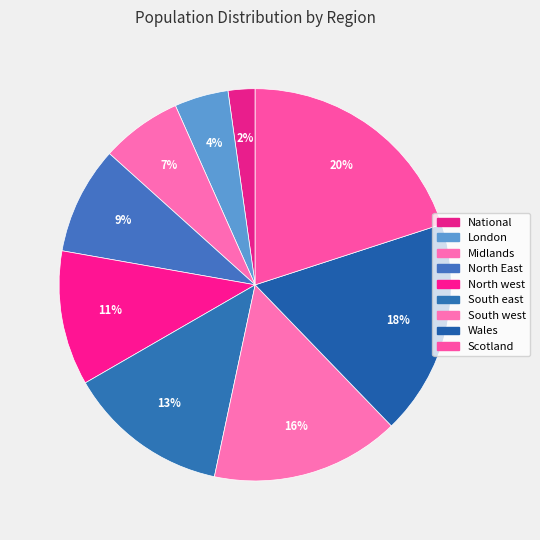

To the nearest percent, what percentage of the pie is National?

2%